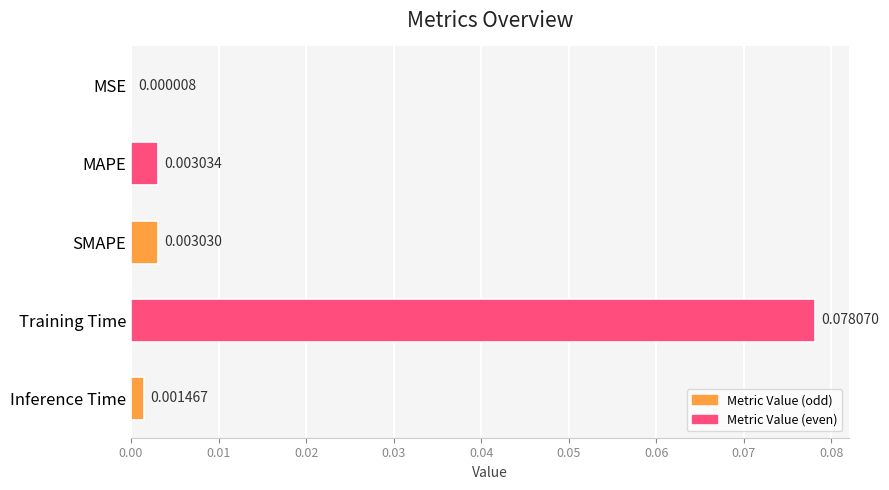

At which label is the value closest to 0?

MSE